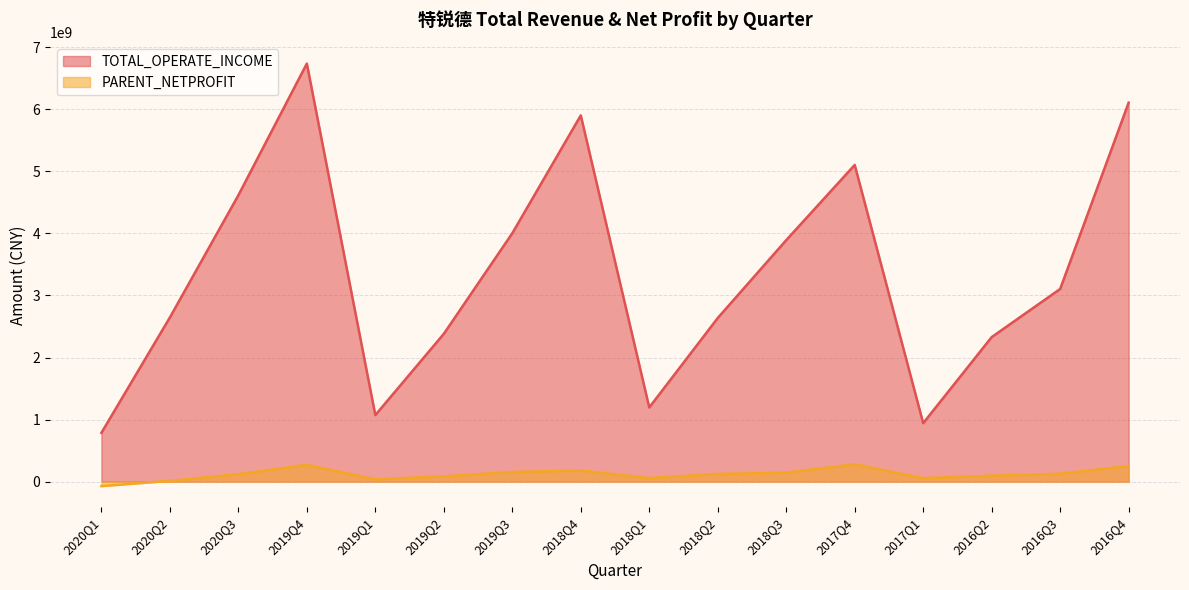

List the labels in order of TOTAL_OPERATE_INCOME value, largest first.

2019Q4, 2016Q4, 2018Q4, 2017Q4, 2020Q3, 2019Q3, 2018Q3, 2016Q3, 2020Q2, 2018Q2, 2019Q2, 2016Q2, 2018Q1, 2019Q1, 2017Q1, 2020Q1